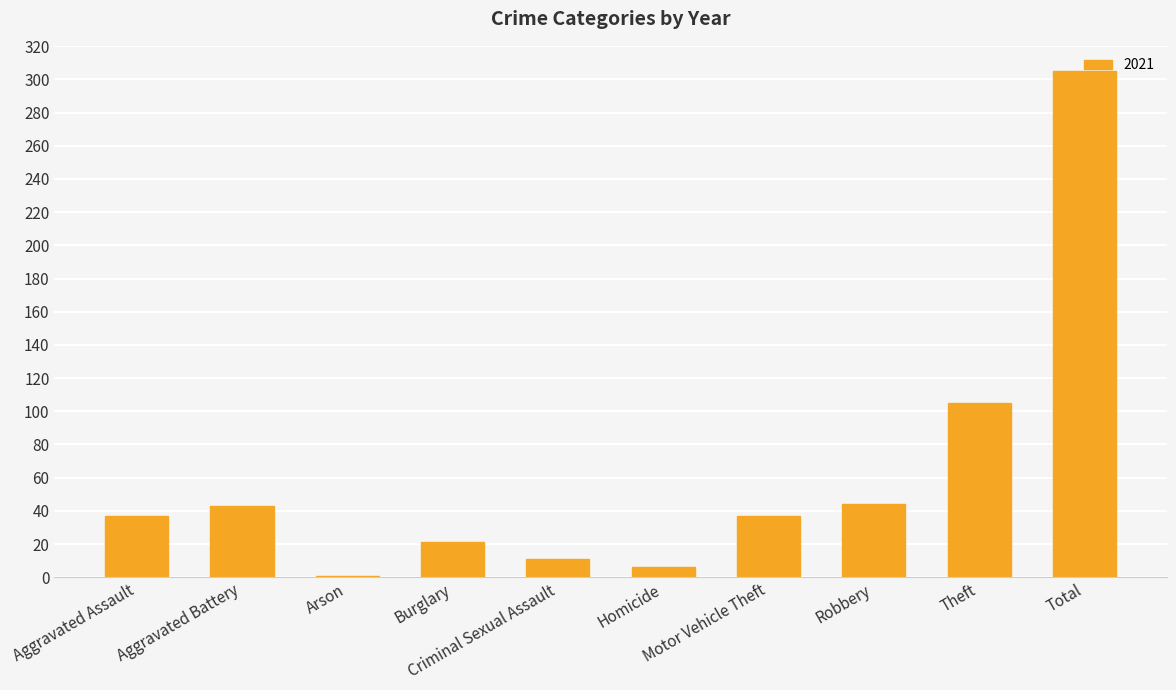

What is the average value?

61